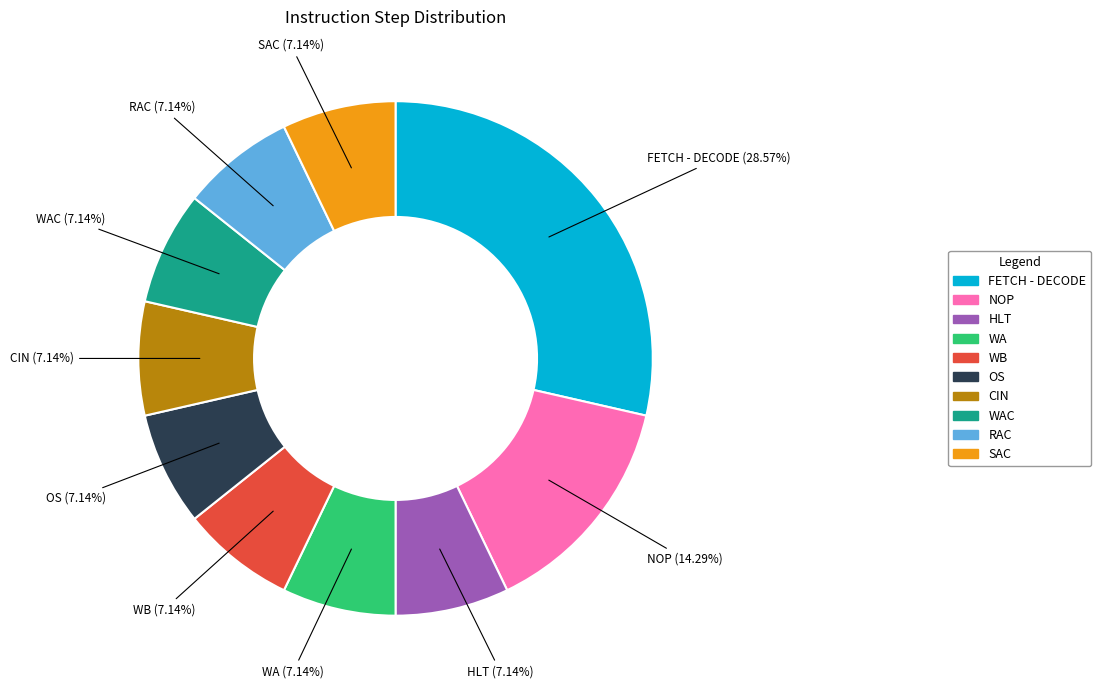

Does any single category account for the majority?

No